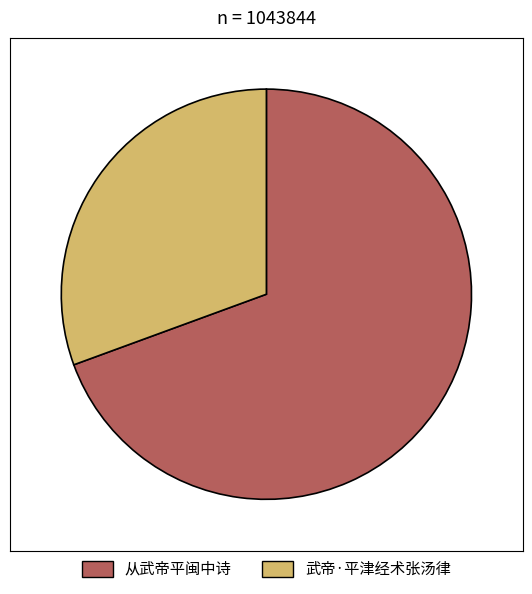

How many segments does this pie chart have?

2